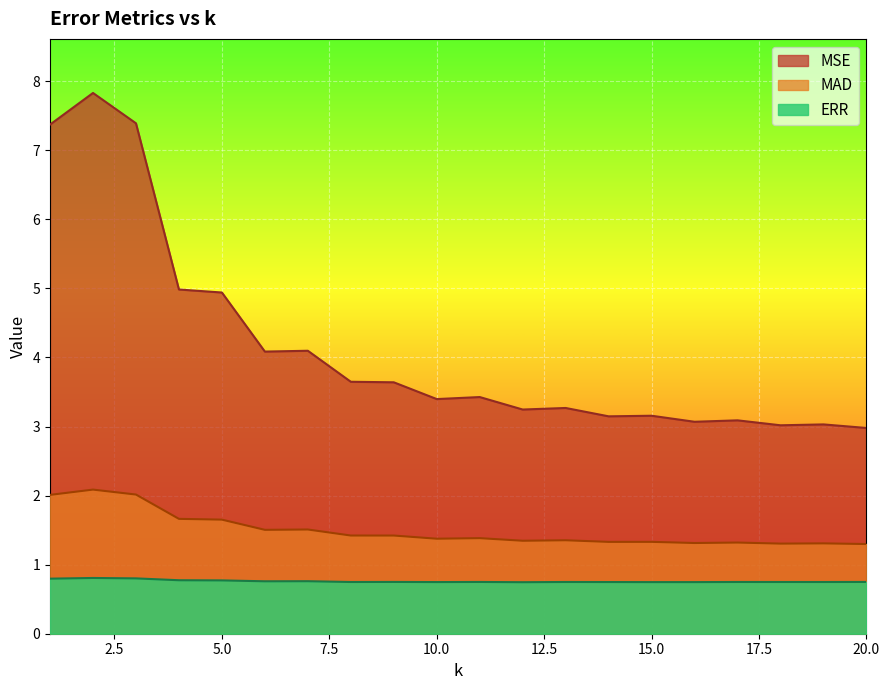

What is the lowest value of the ERR series?

0.7